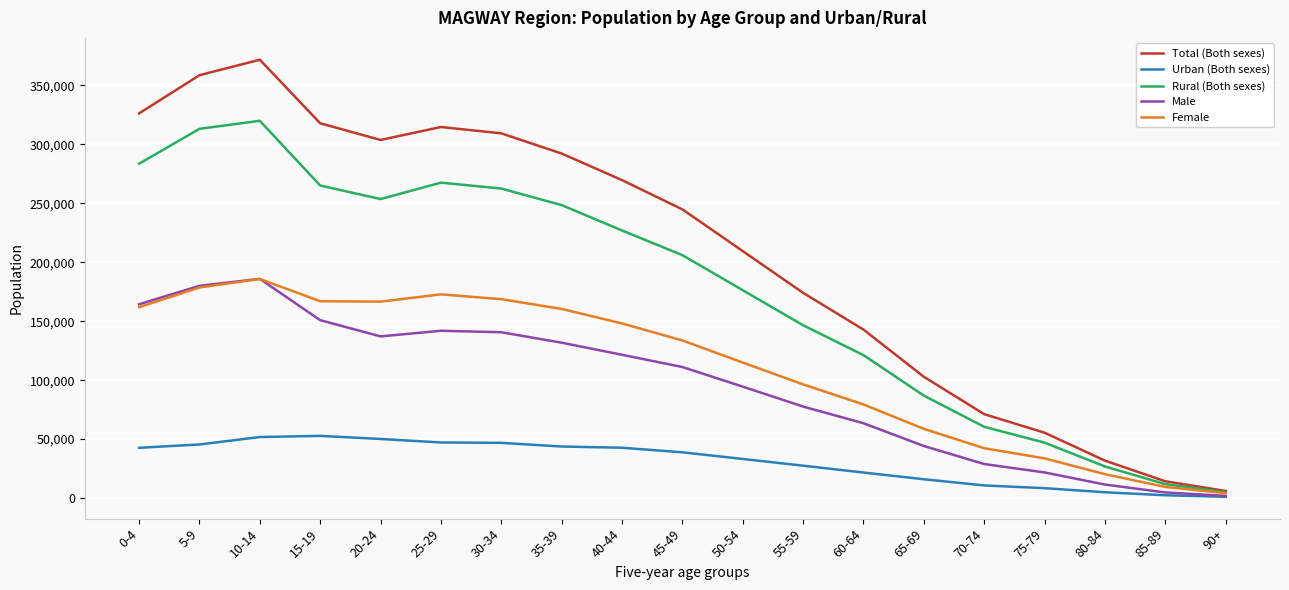

Which series changed the most between 0-4 and 5-9?

Total (Both sexes)